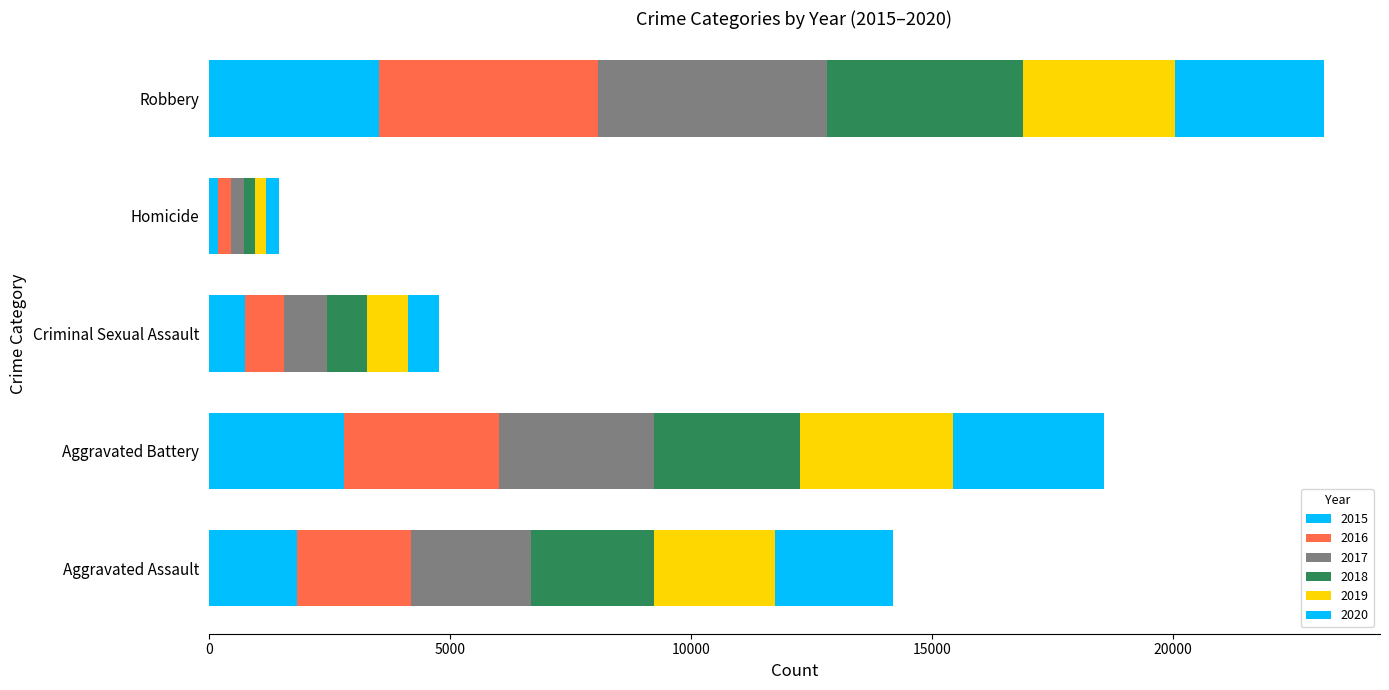

Count the number of data series in this chart.

6